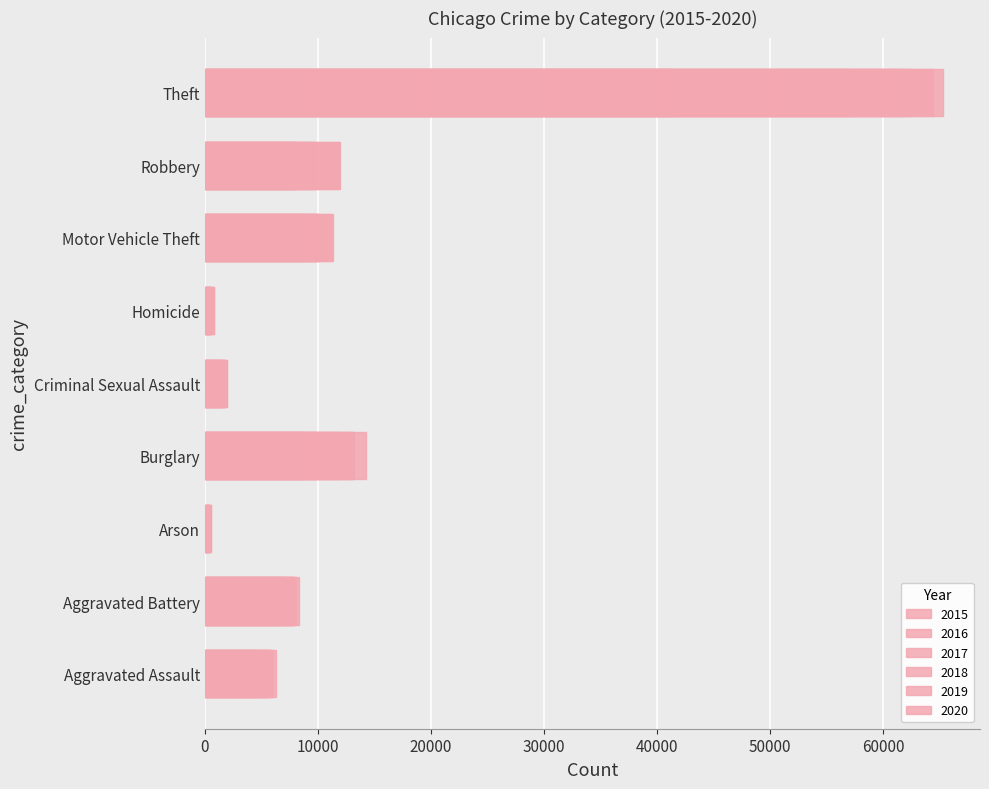

What position from the left is Homicide?

6